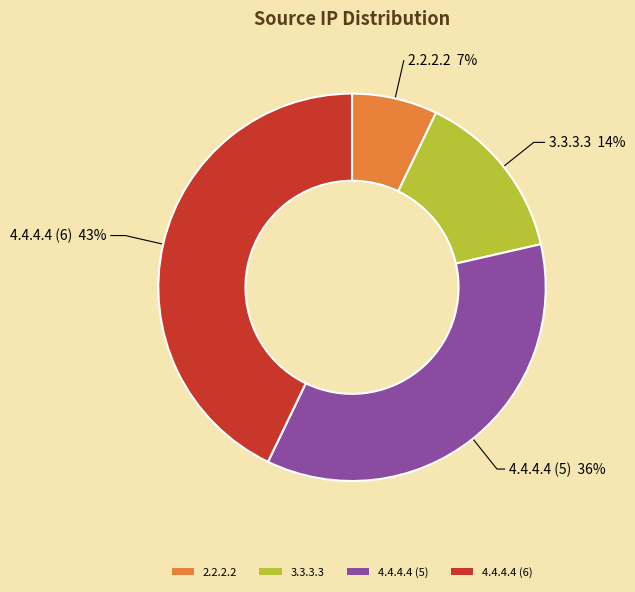

Is there any slice that represents more than half of the pie?

No